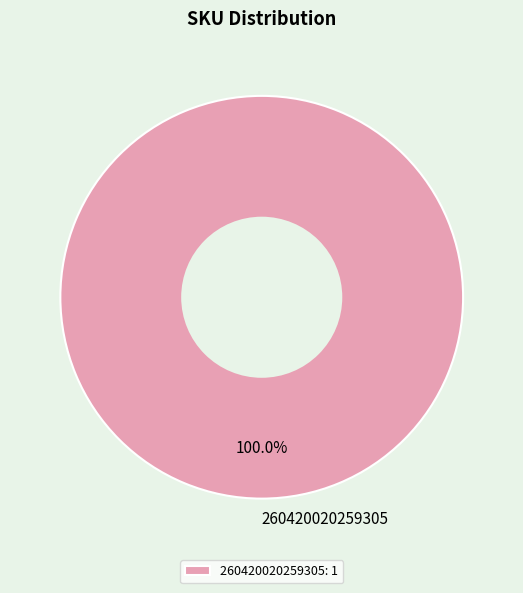

Is there any slice that represents more than half of the pie?

Yes